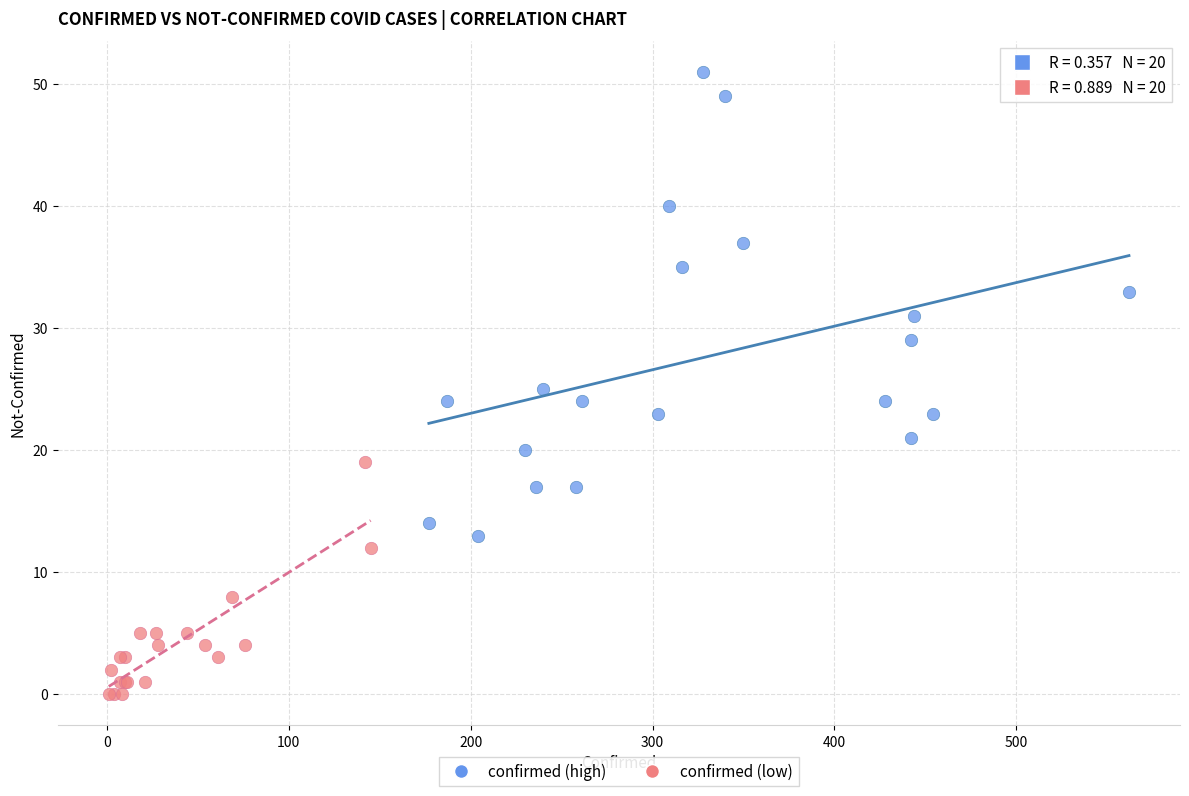

Which series reaches the maximum Y coordinate?

confirmed (high)